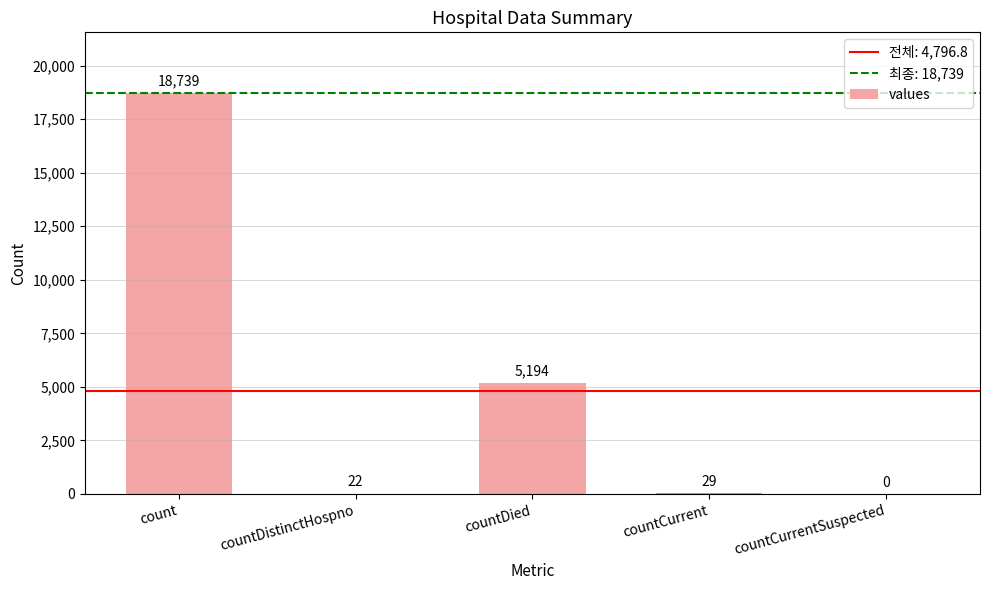

What is the sum of all values?

23984